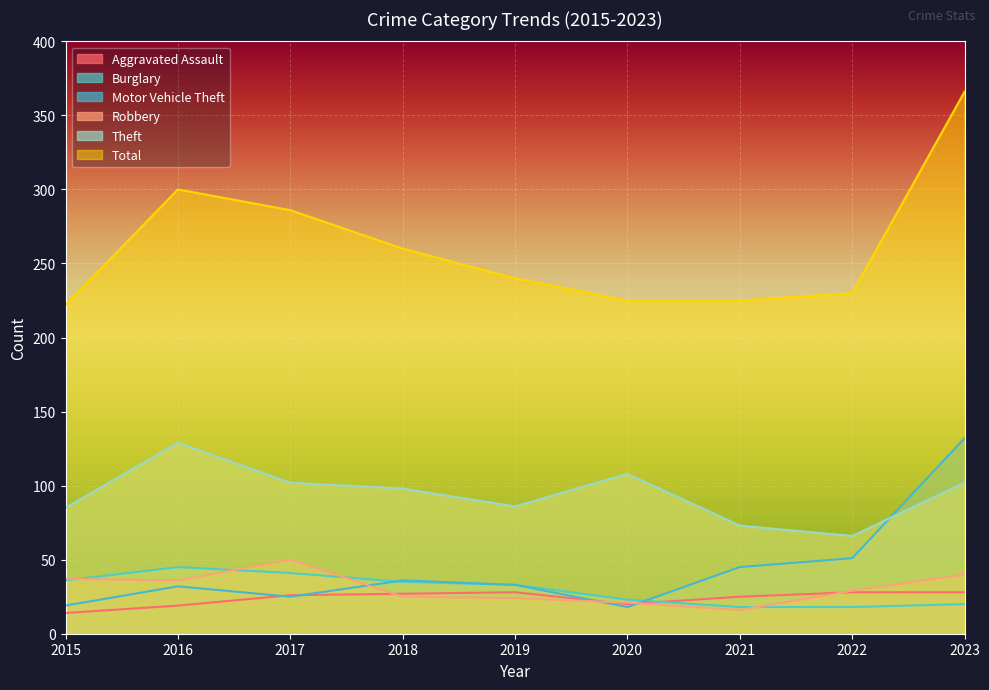

The Robbery series shows 36 at 2016. True or false?

True